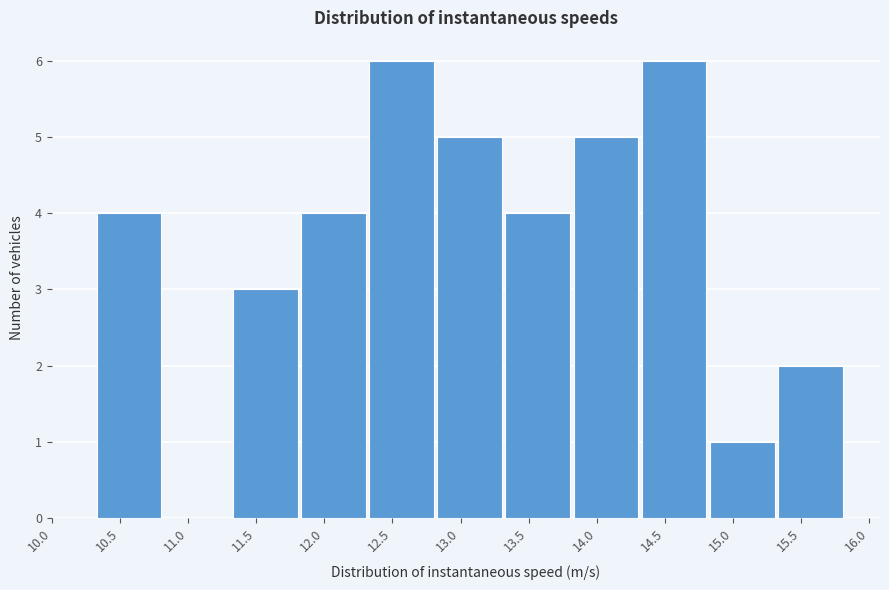

Reading left to right, list every bar in this chart as the range it spans on the x-axis followed by its height. Neither the bar edges nor the heights are printed on the chart, so give them approximately, as read against the axes.

10.3 to 10.8: 4
10.8 to 11.3: 0
11.3 to 11.8: 3
11.8 to 12.3: 4
12.3 to 12.8: 6
12.8 to 13.3: 5
13.3 to 13.8: 4
13.8 to 14.3: 5
14.3 to 14.8: 6
14.8 to 15.3: 1
15.3 to 15.8: 2